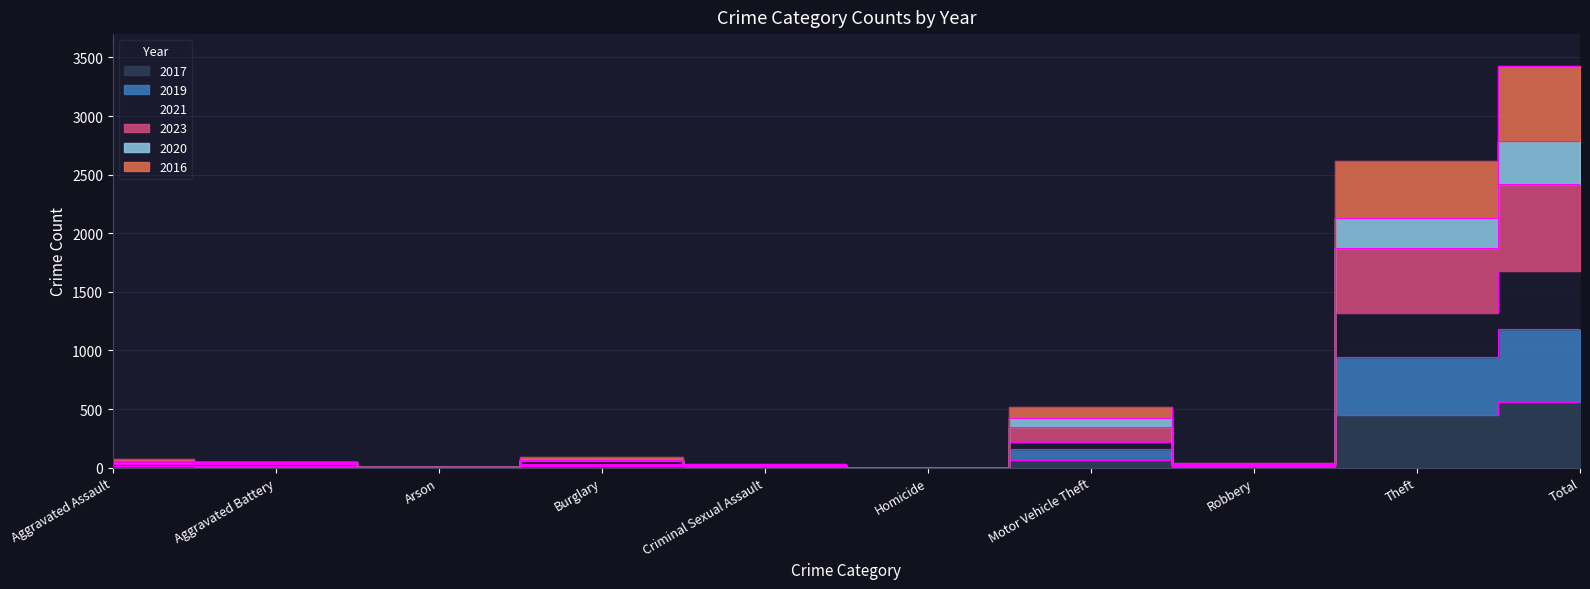

What is the difference between the highest and lowest values at Robbery?

32